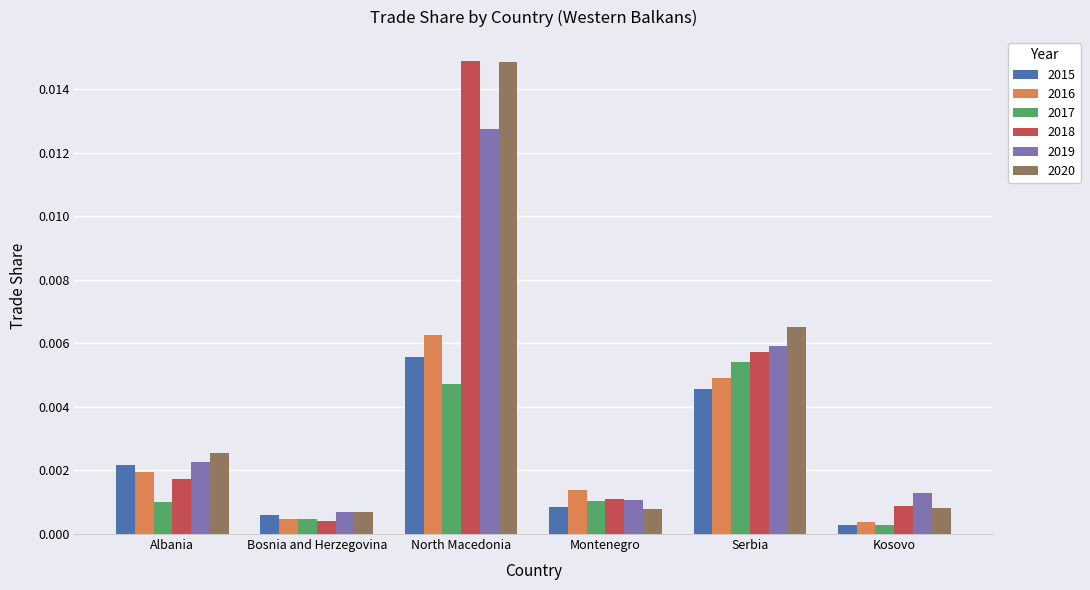

At which category is the sum across all series the highest?

North Macedonia